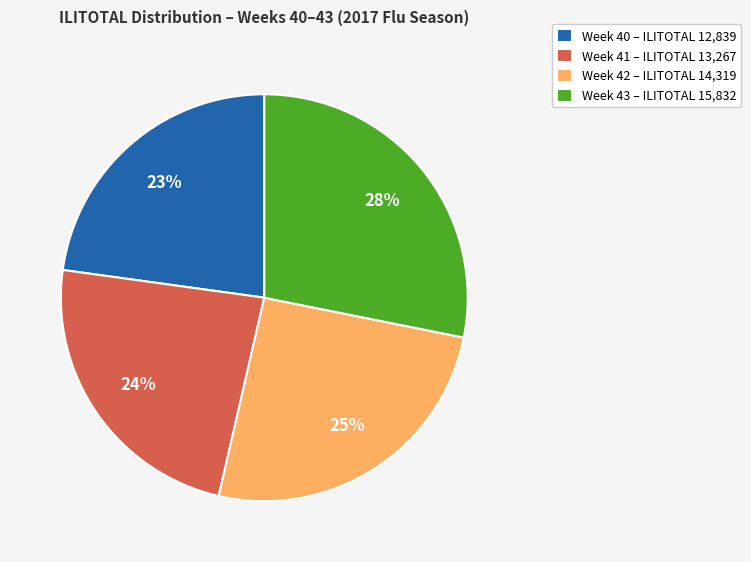

The Week 41 slice represents 17% of the pie. True or false?

False